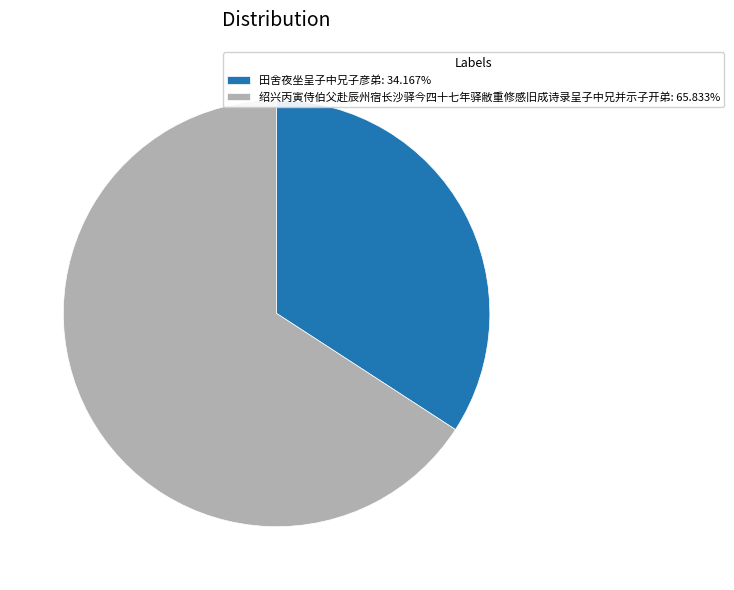

Approximately how many times larger is the value at 田舍夜坐呈子中兄子彦弟 compared to 绍兴丙寅侍伯父赴辰州宿长沙驿今四十七年驿敝重修感旧成诗录呈子中兄并示子开弟?

0.5